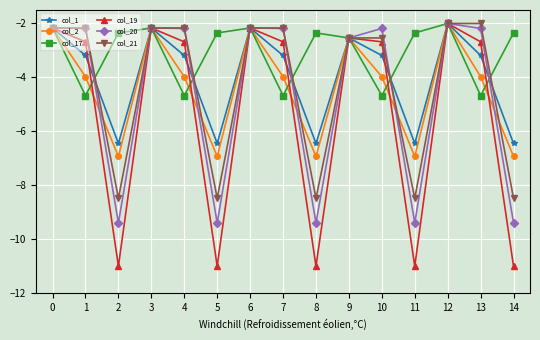

What is the difference between the highest and lowest values at 5?

8.6